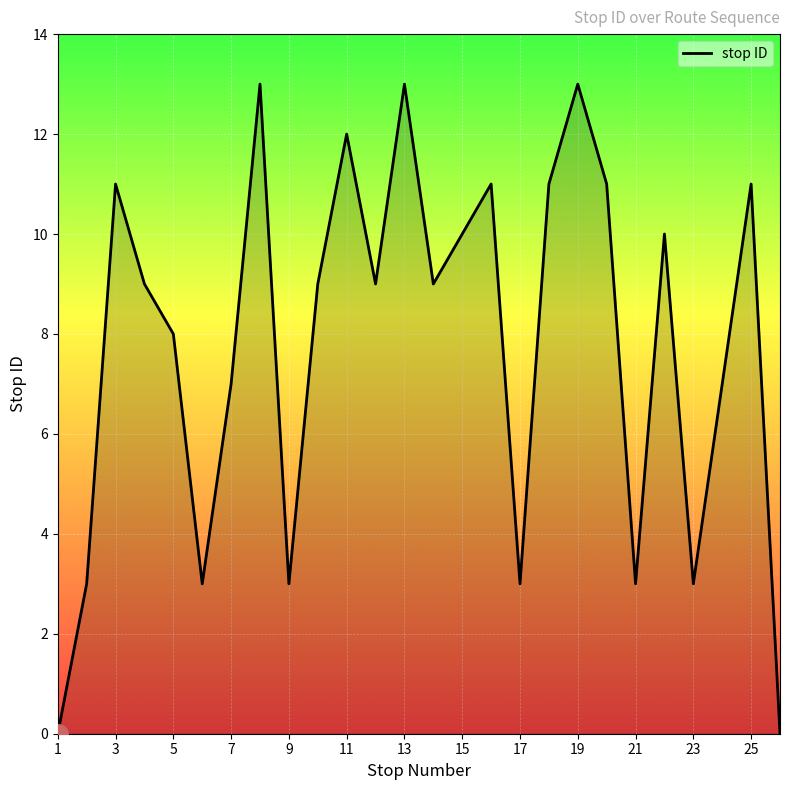

What is the maximum value shown in the chart?

13